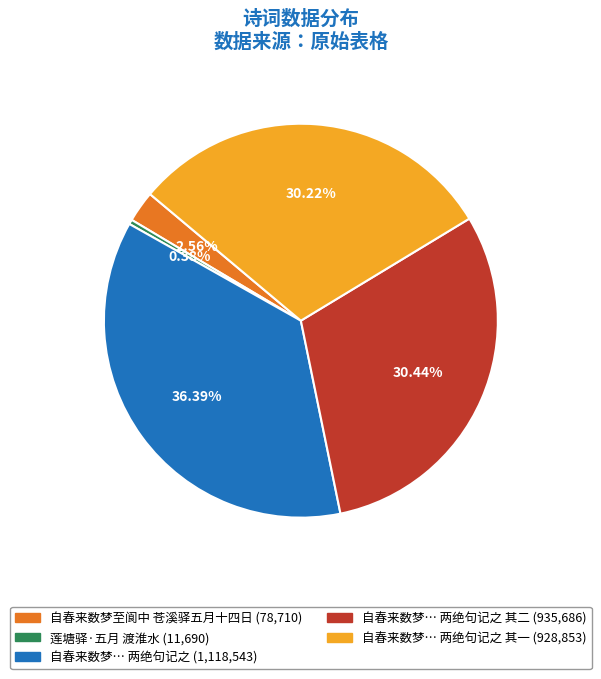

Does any single category account for the majority?

No